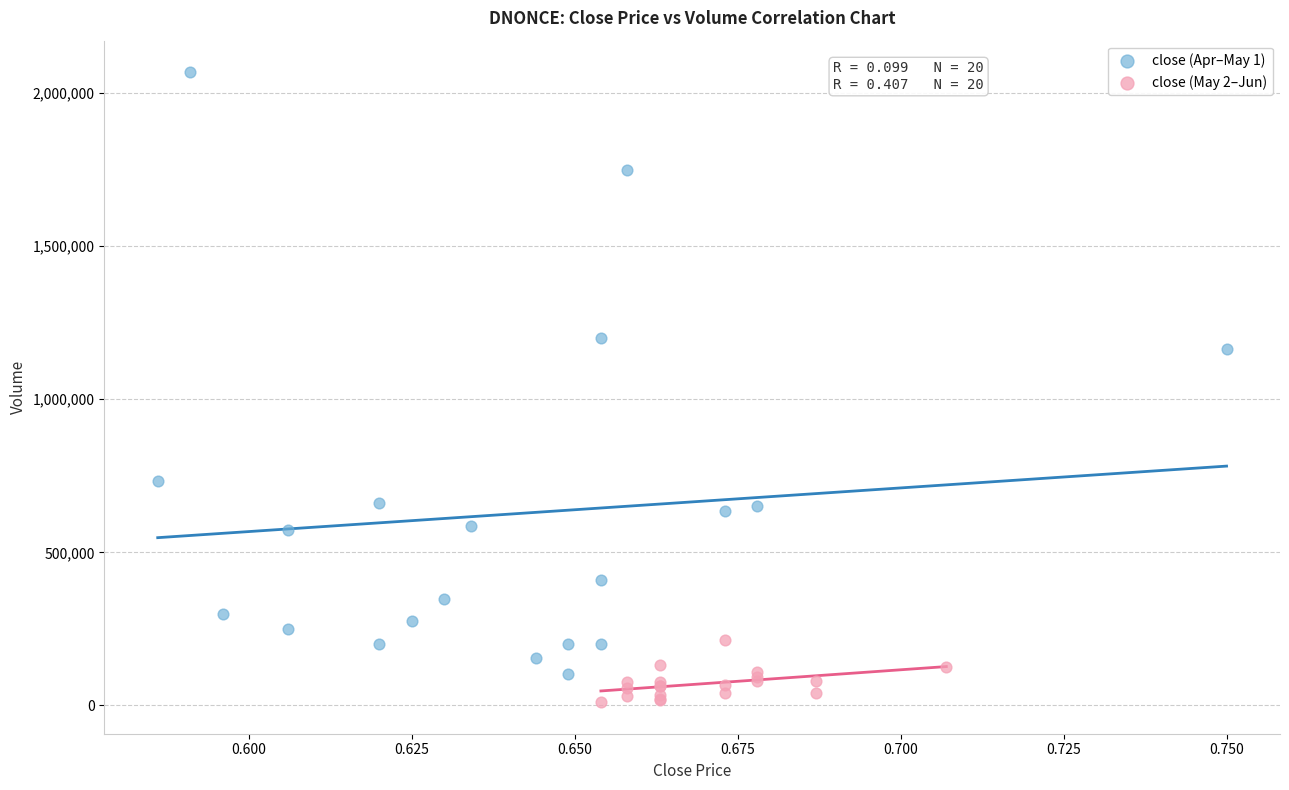

Which series contains the lowest Y value?

close (May 2–Jun)